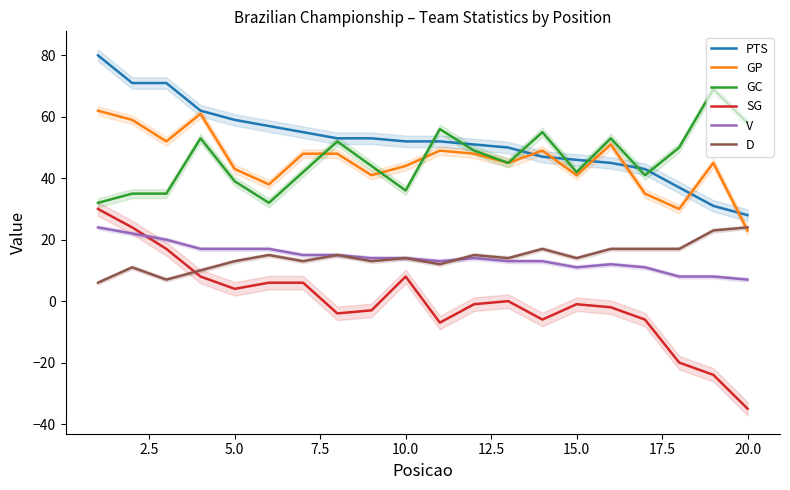

What is the lowest value of the SG series?

-35